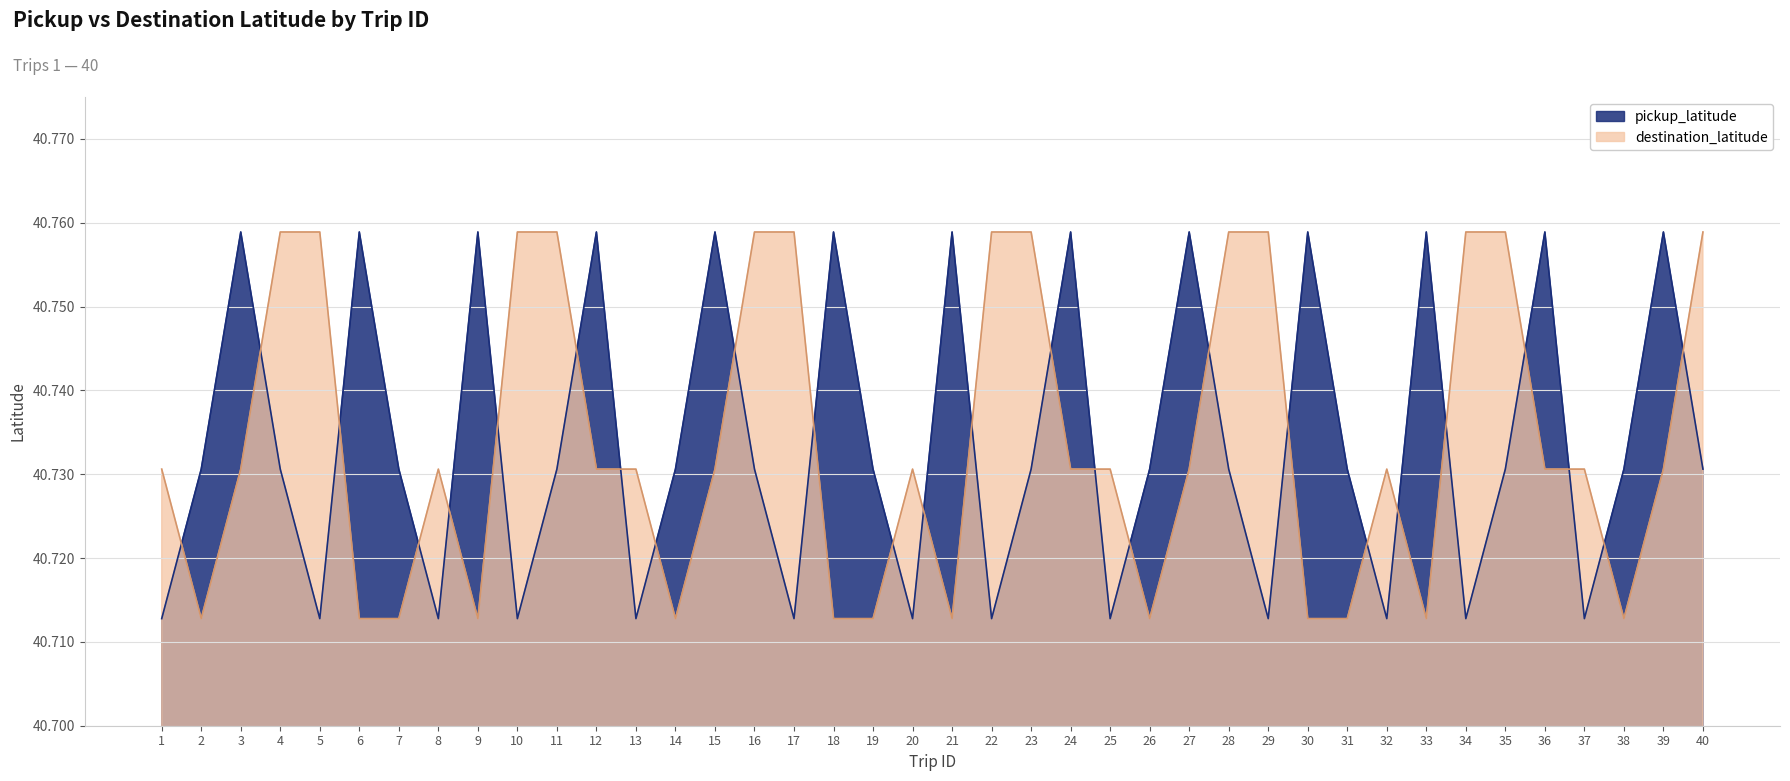

Reading left to right, extract all data points from this chart.

pickup_latitude: 40.7	40.7	40.8	40.7	40.7	40.8	40.7	40.7	40.8	40.7	40.7	40.8	40.7	40.7	40.8	40.7	40.7	40.8	40.7	40.7	40.8	40.7	40.7	40.8	40.7	40.7	40.8	40.7	40.7	40.8	40.7	40.7	40.8	40.7	40.7	40.8	40.7	40.7	40.8	40.7
destination_latitude: 40.7	40.7	40.7	40.8	40.8	40.7	40.7	40.7	40.7	40.8	40.8	40.7	40.7	40.7	40.7	40.8	40.8	40.7	40.7	40.7	40.7	40.8	40.8	40.7	40.7	40.7	40.7	40.8	40.8	40.7	40.7	40.7	40.7	40.8	40.8	40.7	40.7	40.7	40.7	40.8